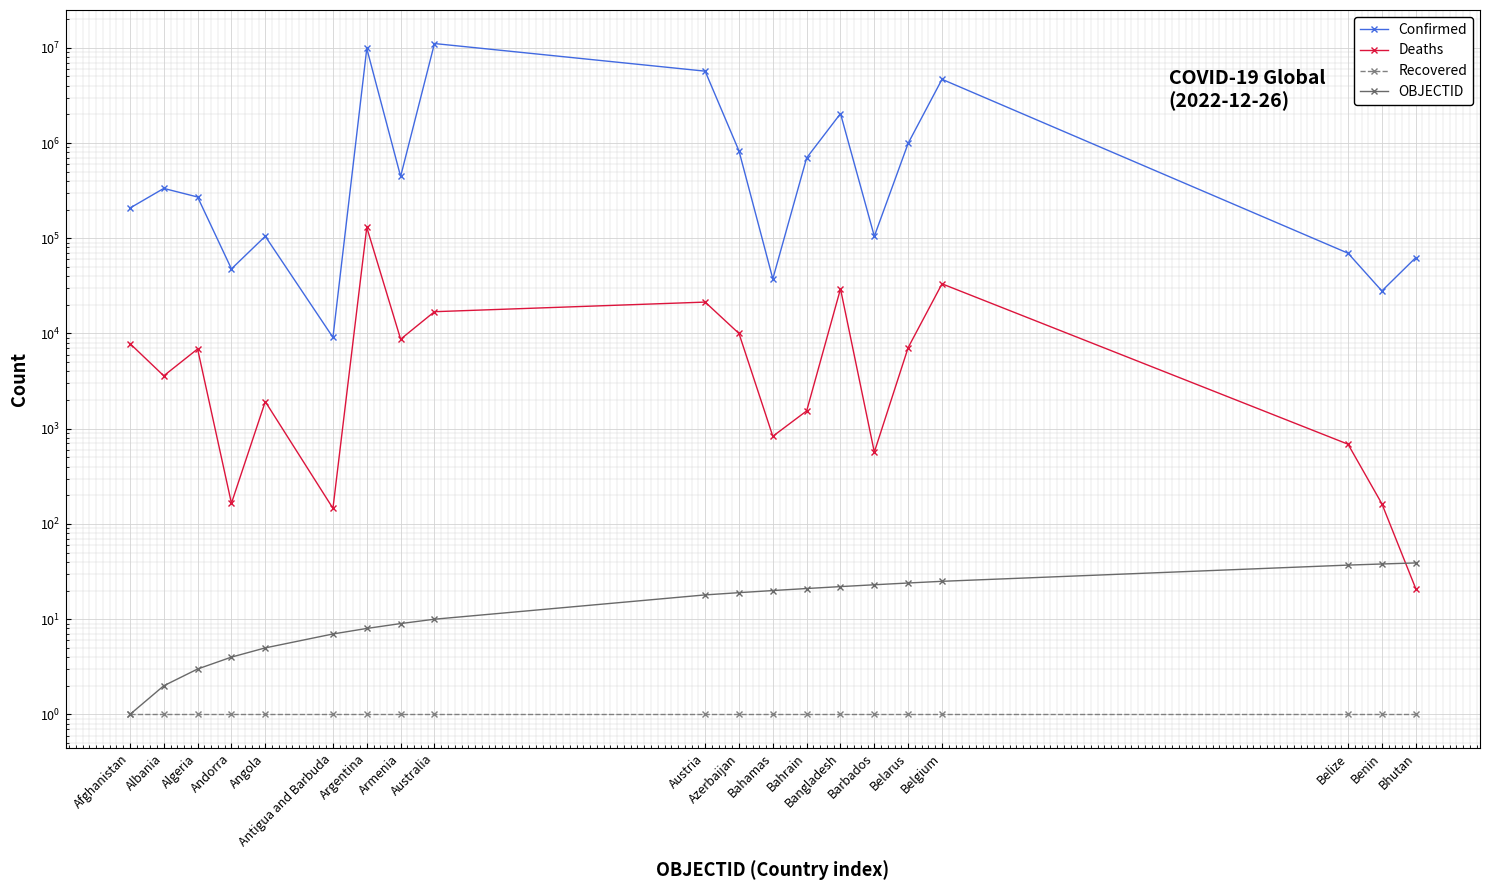

Which has a higher value, Andorra or Bahamas?

Andorra